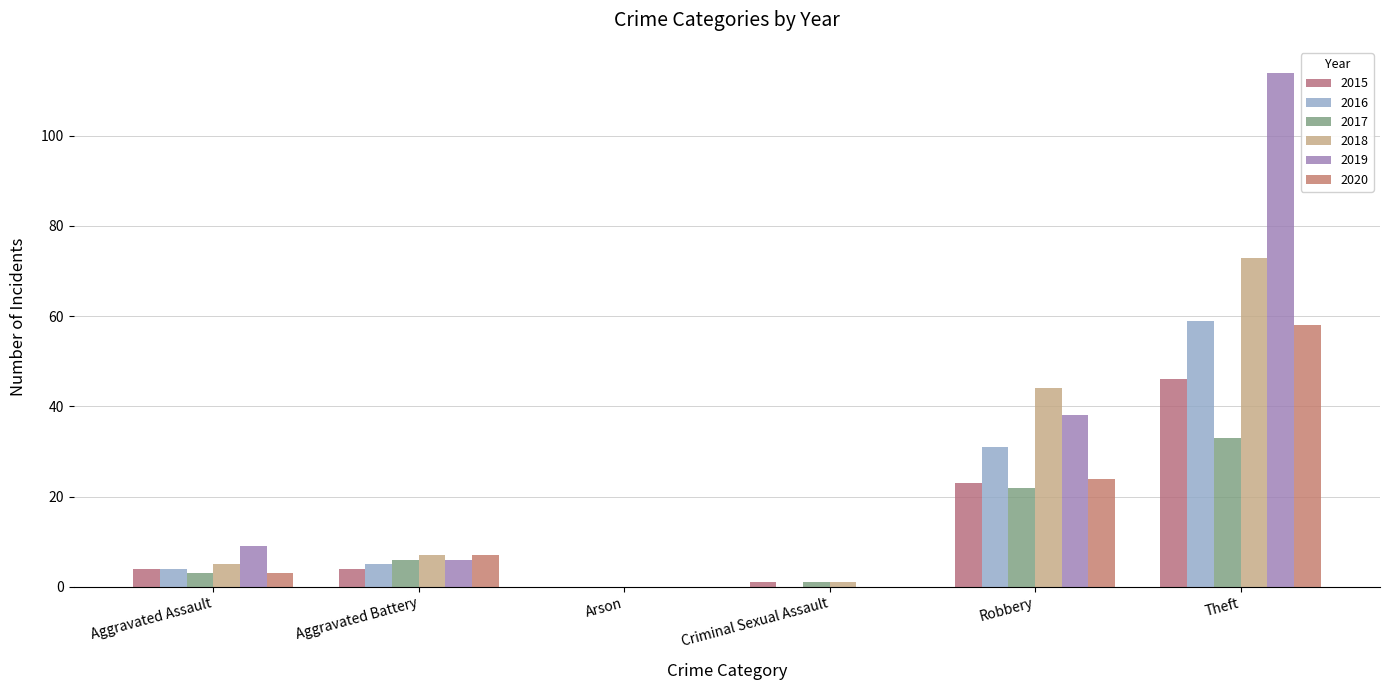

Count the number of data series in this chart.

6